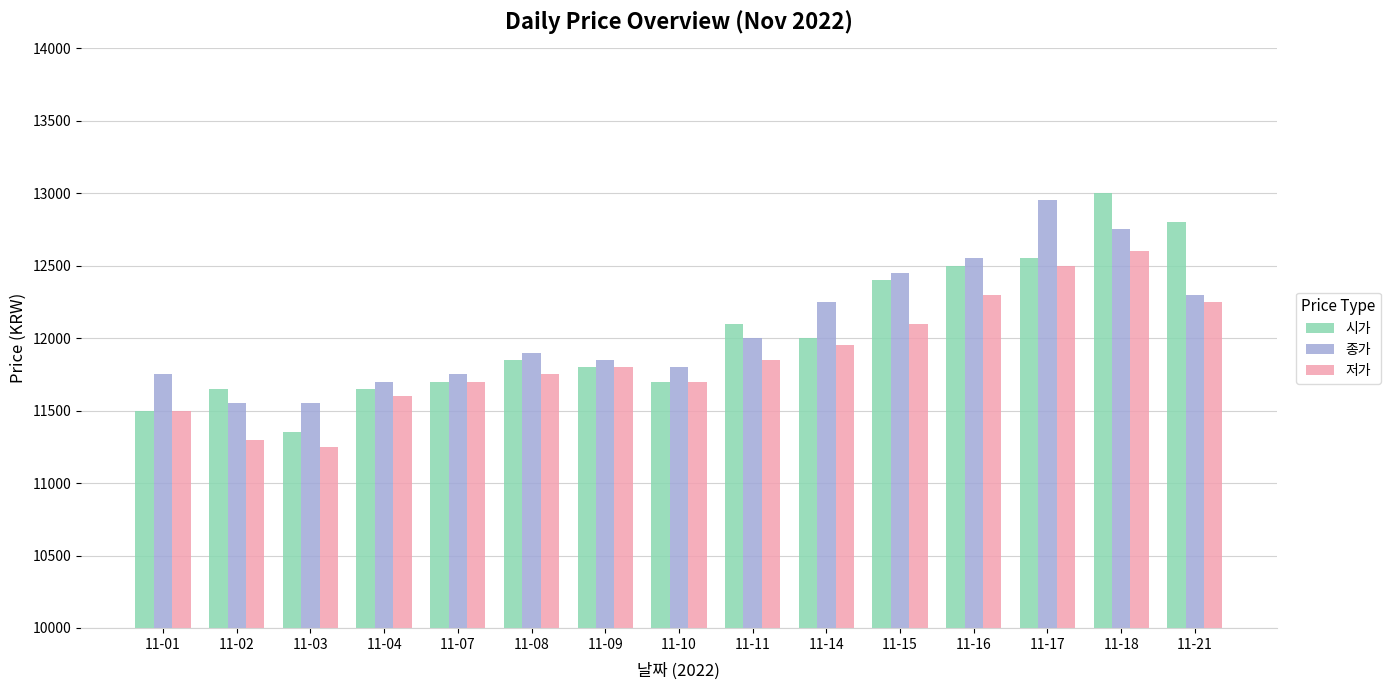

Does the chart contain any negative values?

No